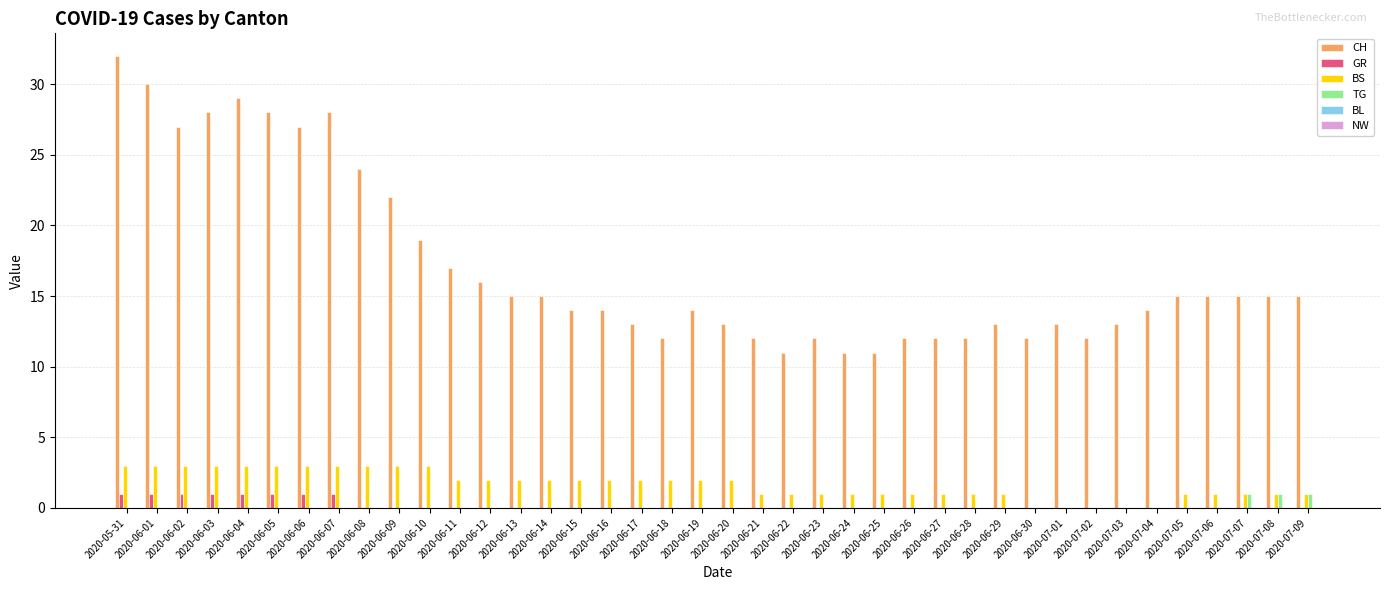

At which label does CH reach its peak?

2020-05-31